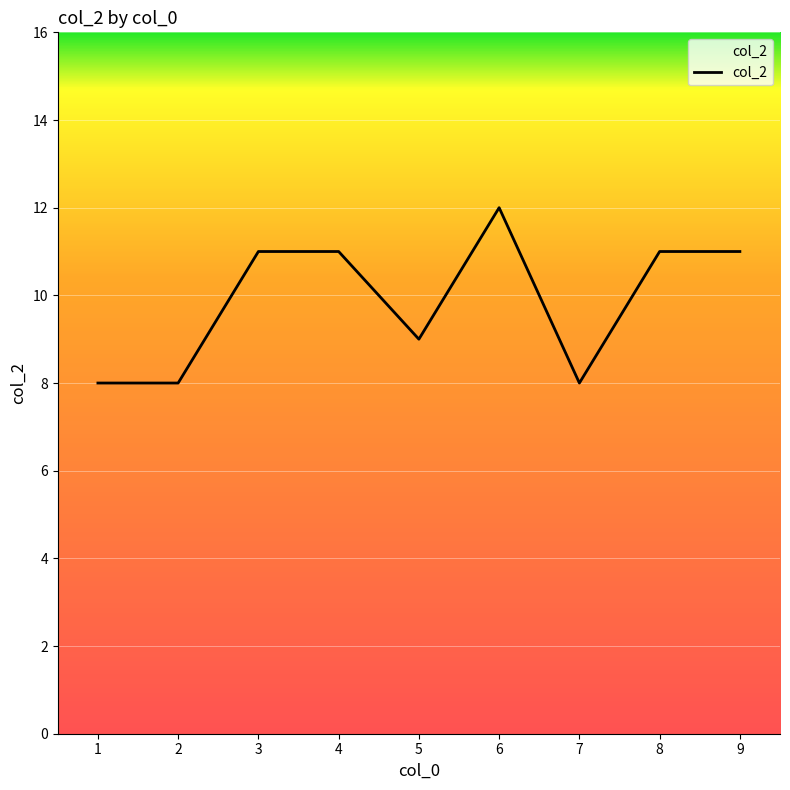

Is it true that the value at 2 is 8?

True